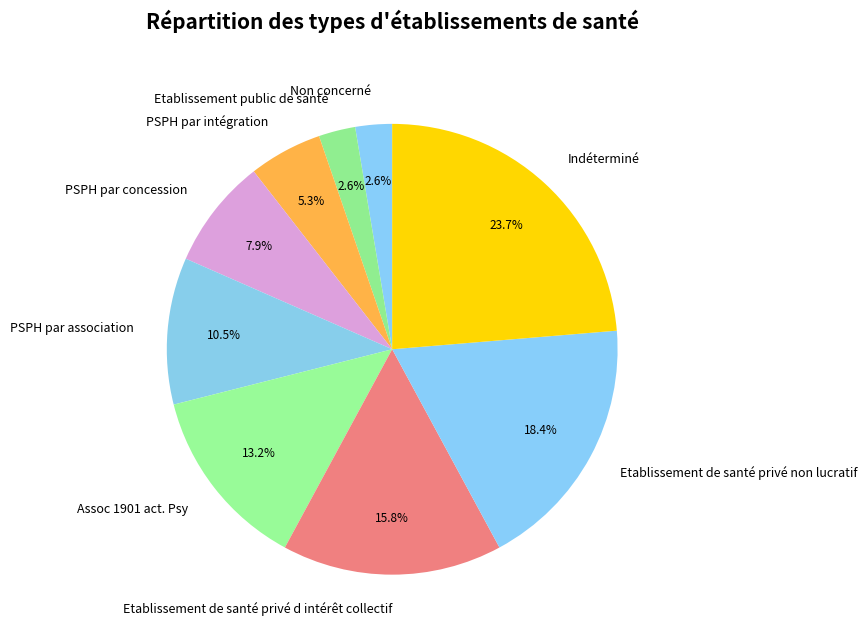

What is the total percentage of Etablissement public de santé and Indéterminé?

26.3%